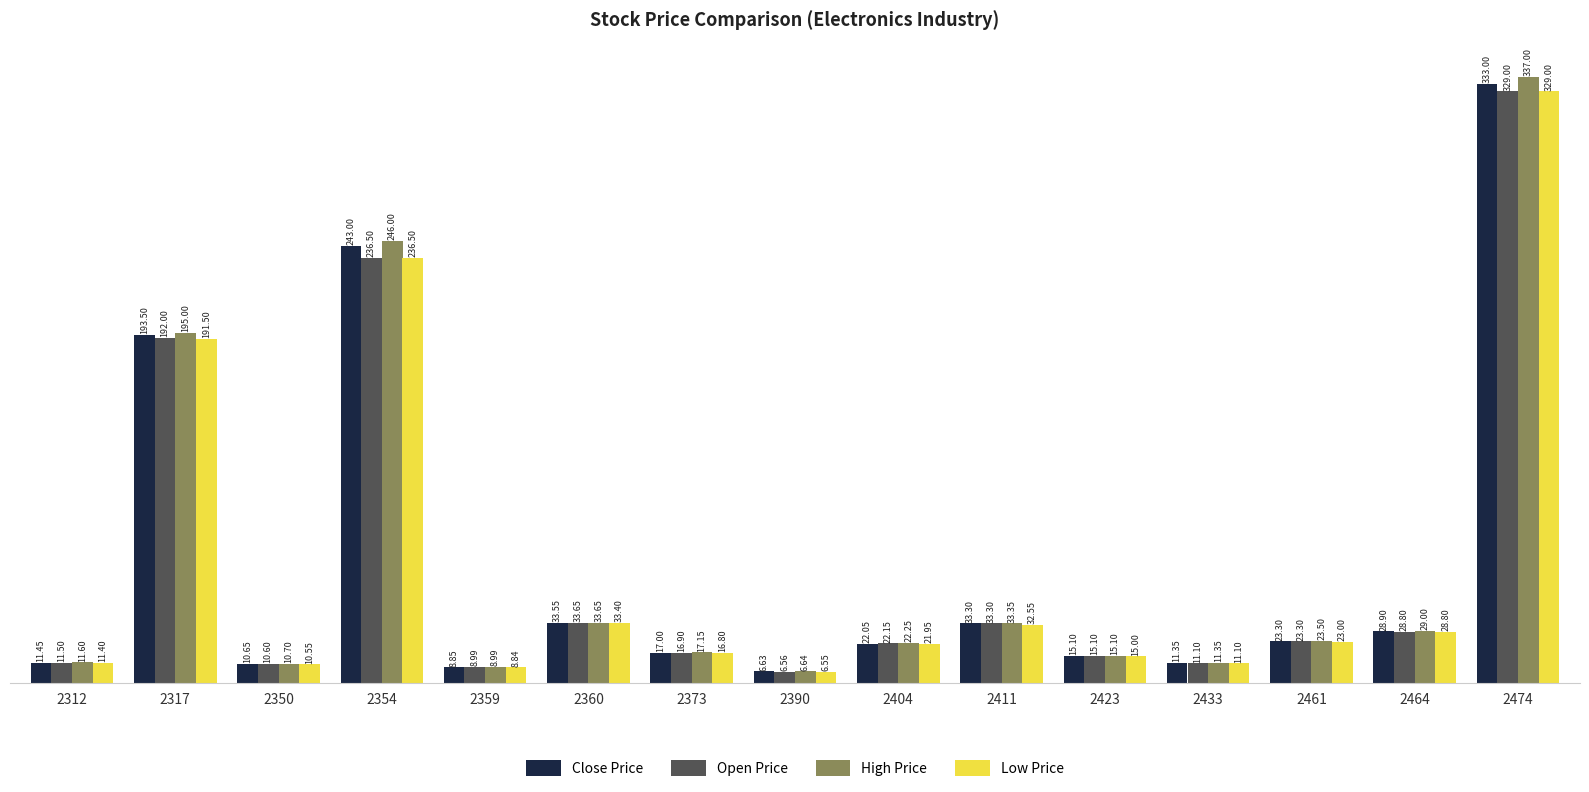

How many groups of bars are there?

15